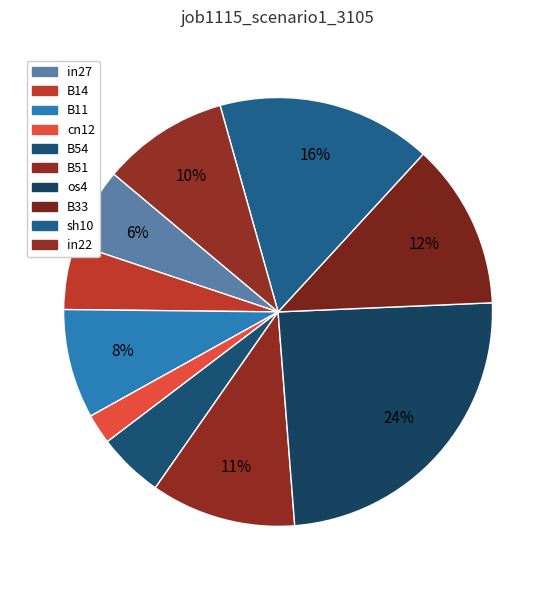

Rank the categories by value from highest to lowest.

os4, sh10, B33, B51, in22, B11, in27, B14, B54, cn12